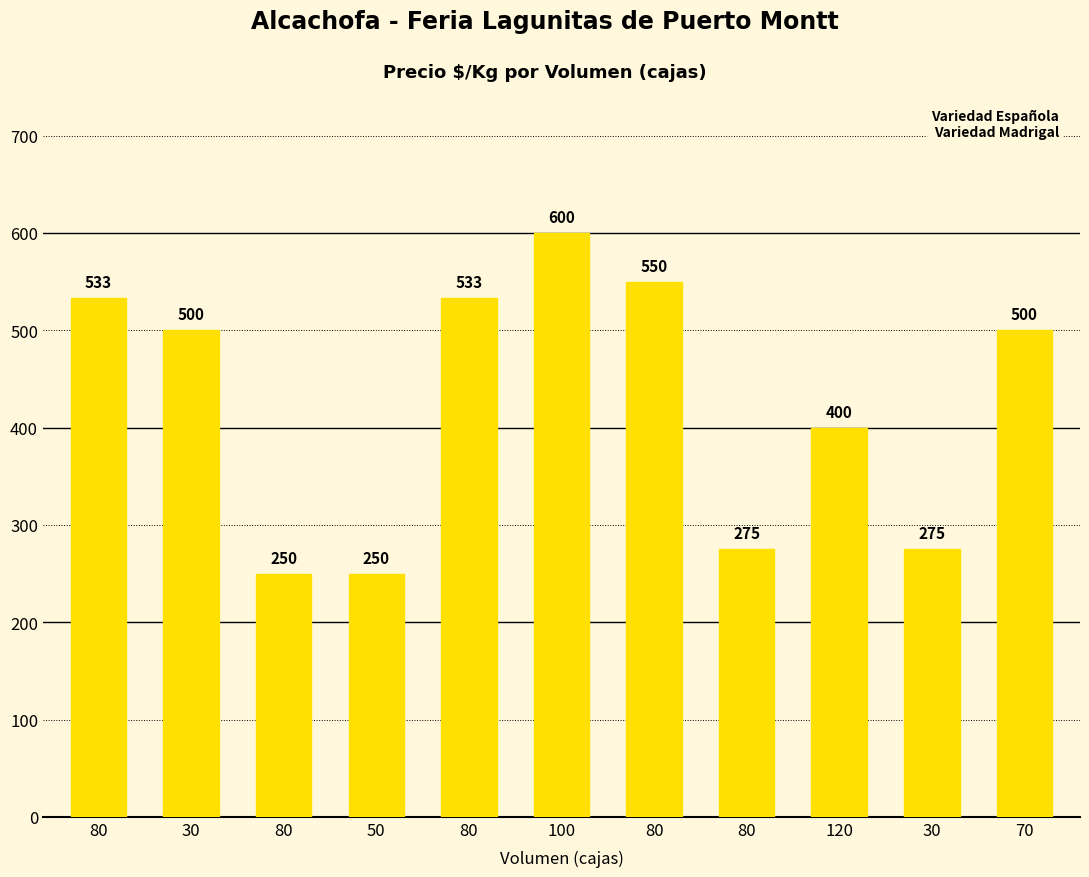

Does the chart contain any negative values?

No